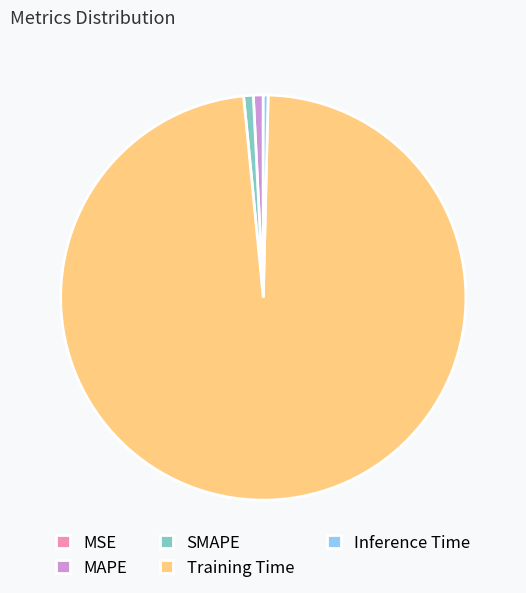

Which slice is the largest?

Training Time